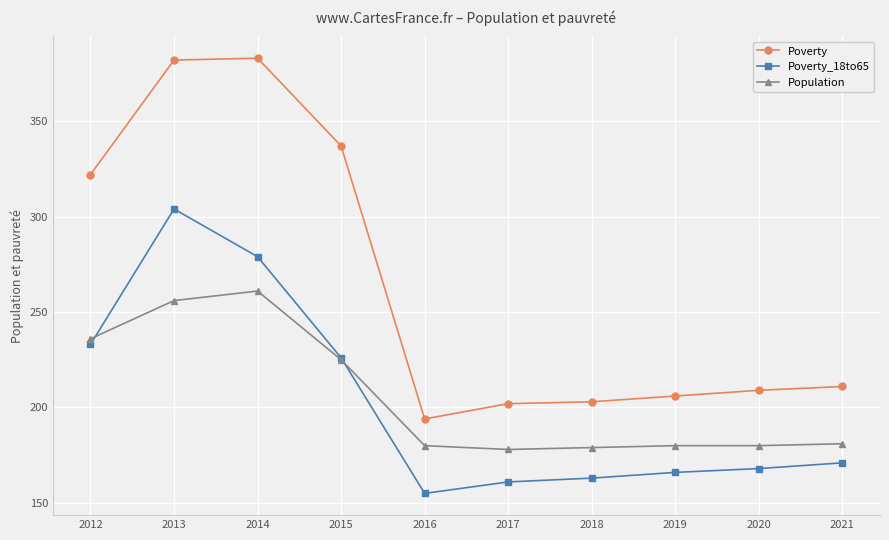

Is this an area chart (filled region under the line)?

No